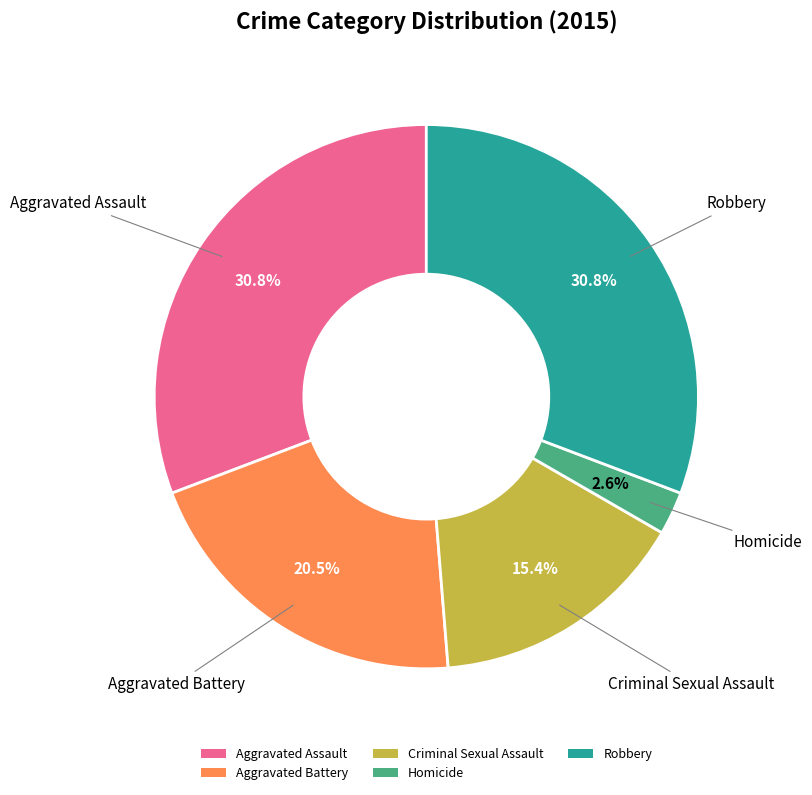

Which has a higher value, Aggravated Assault or Homicide?

Aggravated Assault